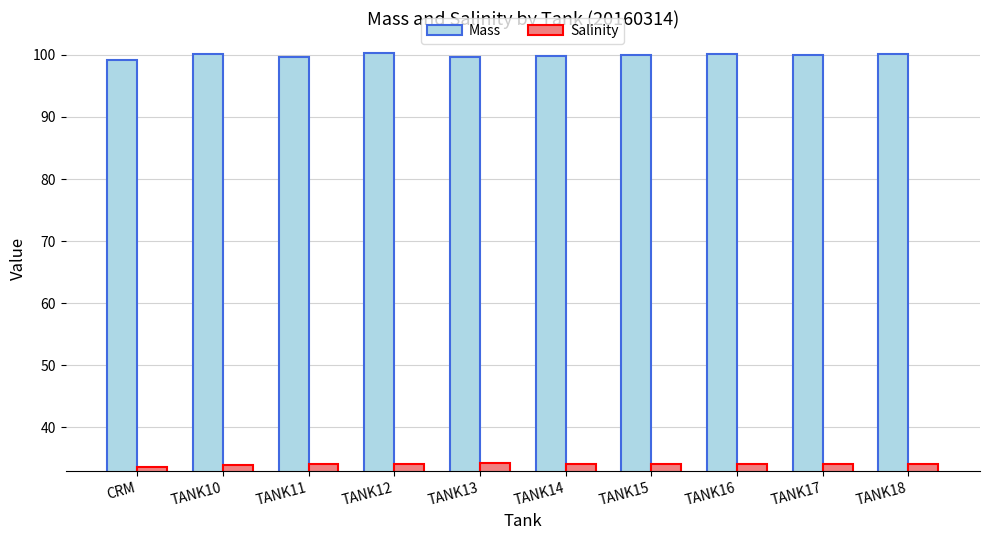

What is the label of the 10th bar from the left?

TANK18